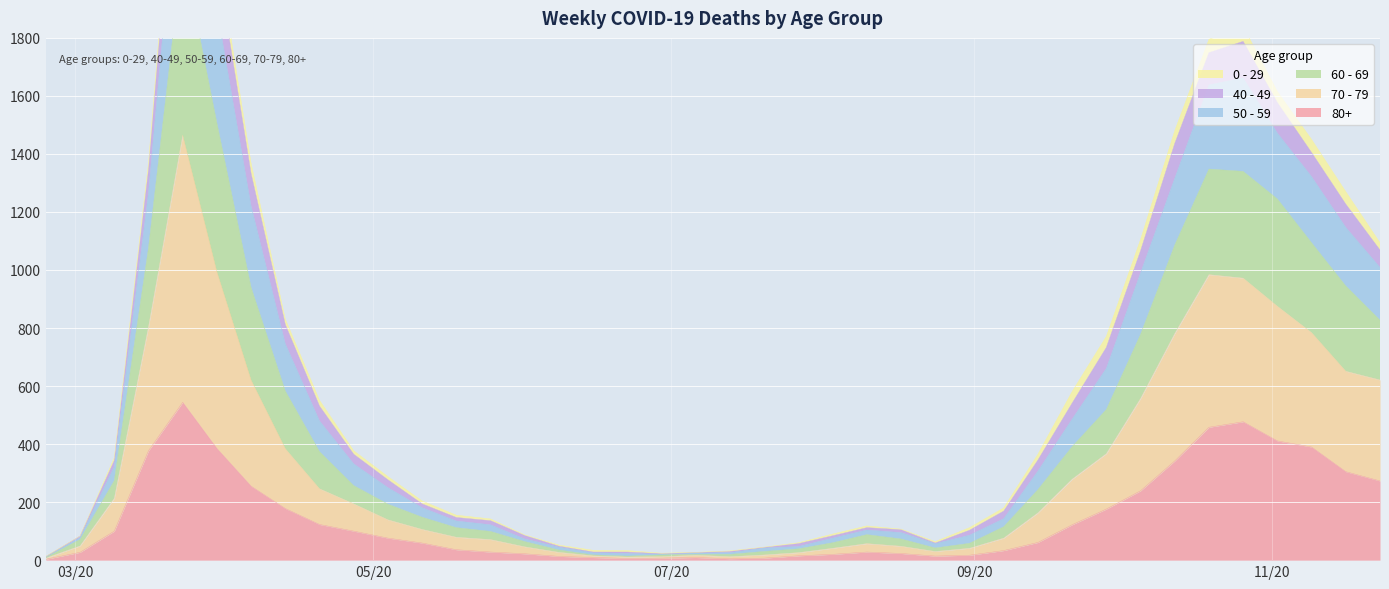

In 60 - 69, how many points are lower than both neighbors (excluding endpoints)?

2